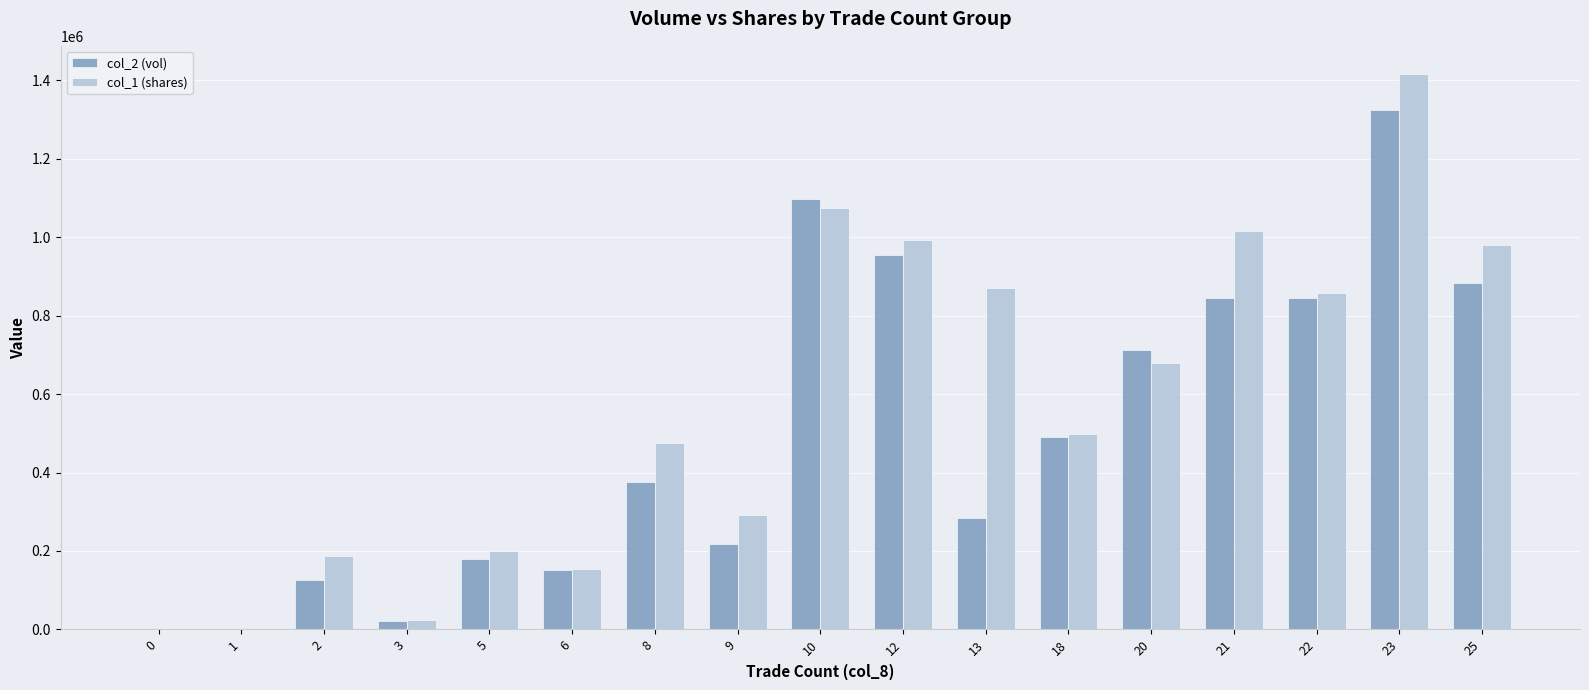

Reading left to right, list all the values displayed in this chart.

col_2 (vol): 0	0	124990	22440	178400	152240	376700	218210	1097610	953610	284600	489800	713390	844310	844310	1325410	883450
col_1 (shares): 0	0	187000	23000	201000	154000	475000	291000	1075000	992000	870000	498000	680000	1017000	857000	1417000	981000